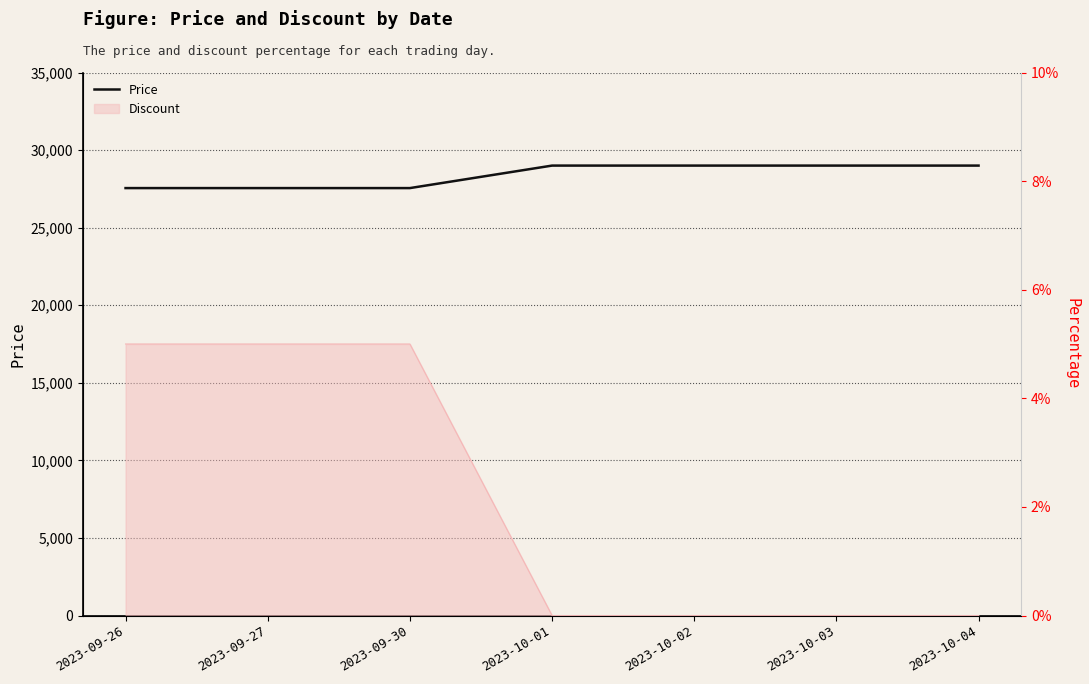

Is it true that the value at 2023-10-03 is 29000?

True